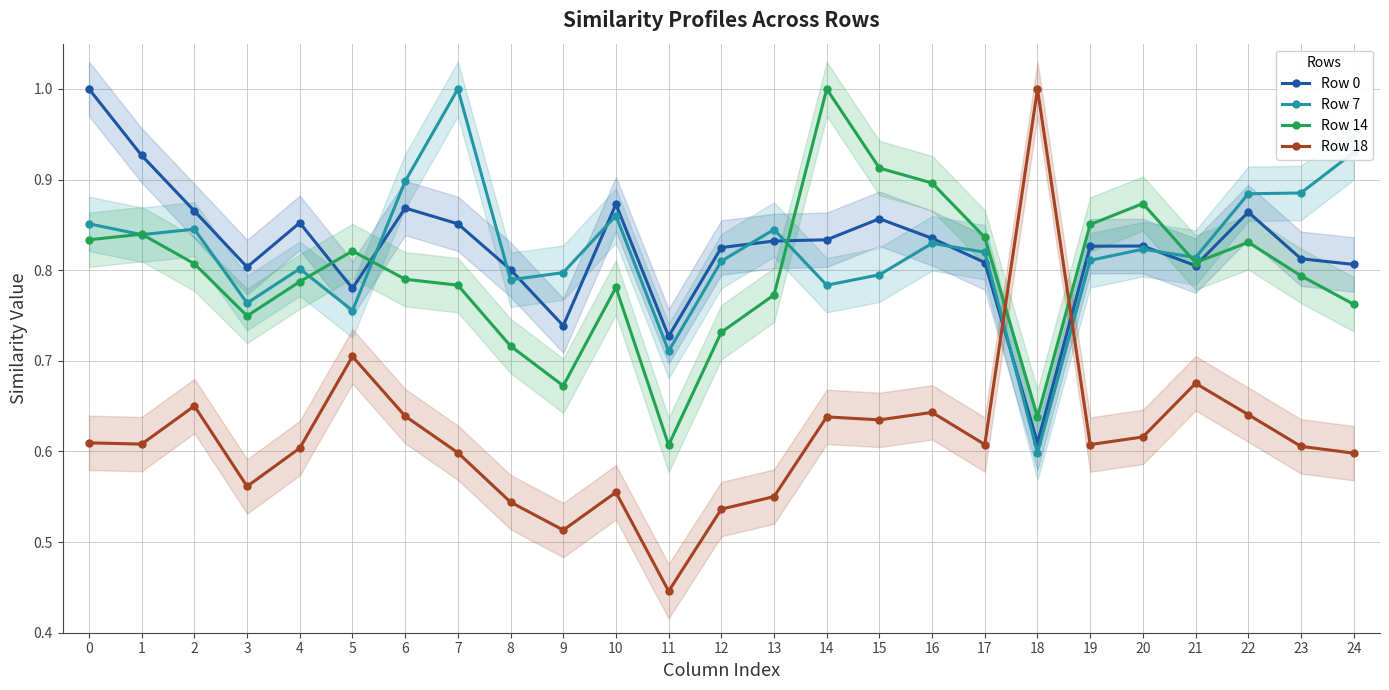

The Row 7 series shows 0.4 at 22. True or false?

False